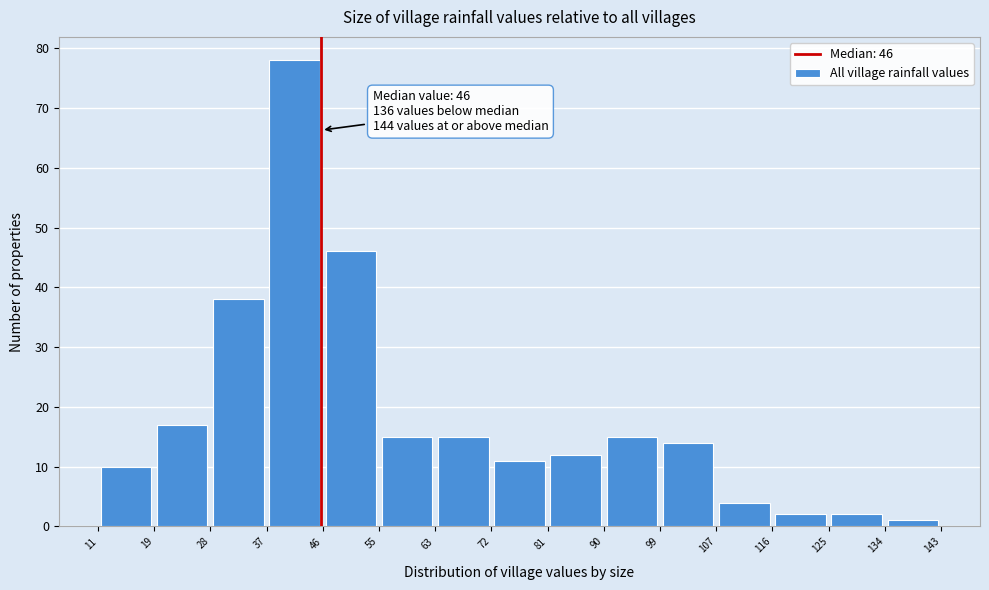

Over which range of the x-axis is the bar tallest?

37 to 46